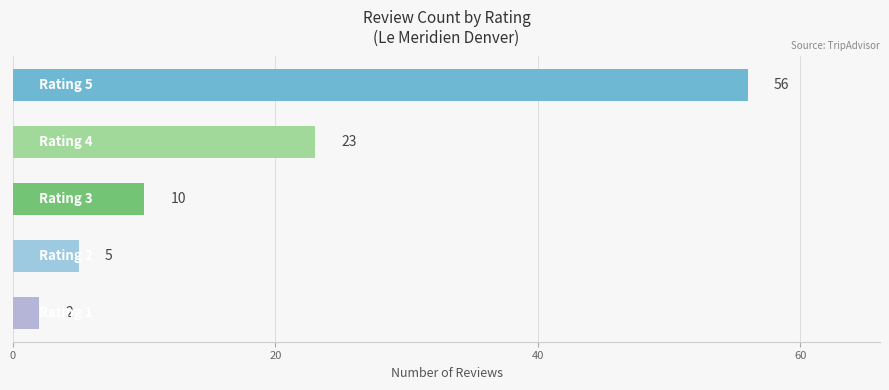

How many values are below 10?

2